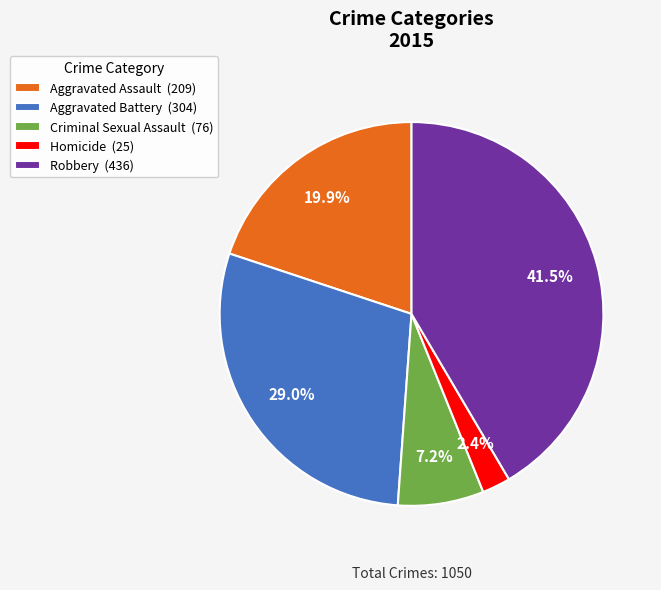

To the nearest percent, what percentage of the pie is Aggravated Battery?

29%